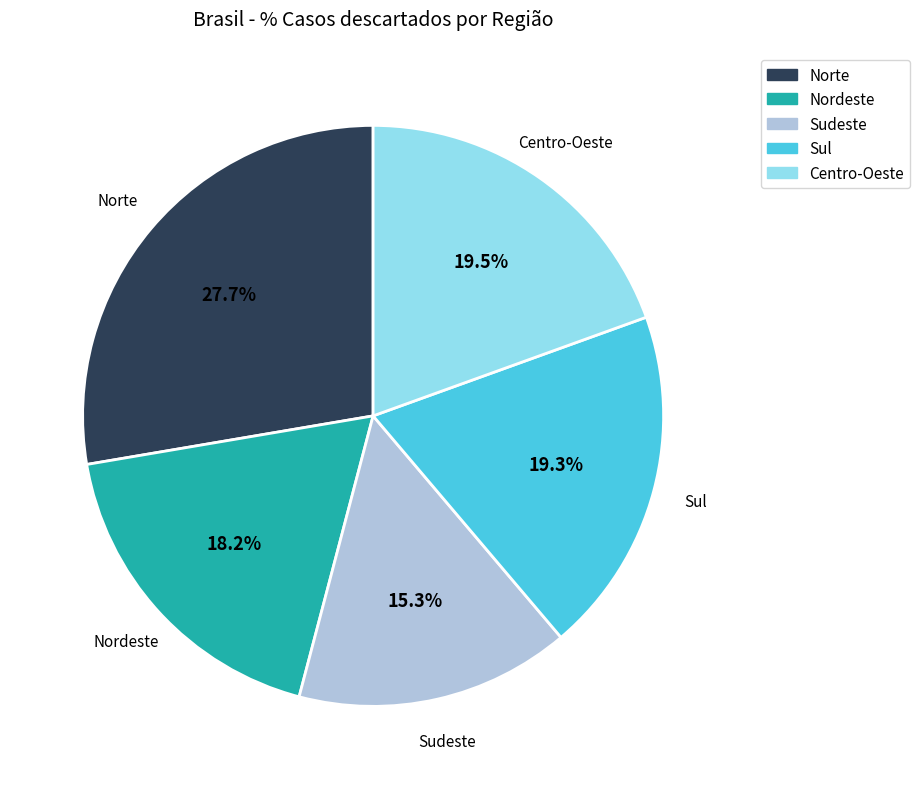

How many segments does this pie chart have?

5